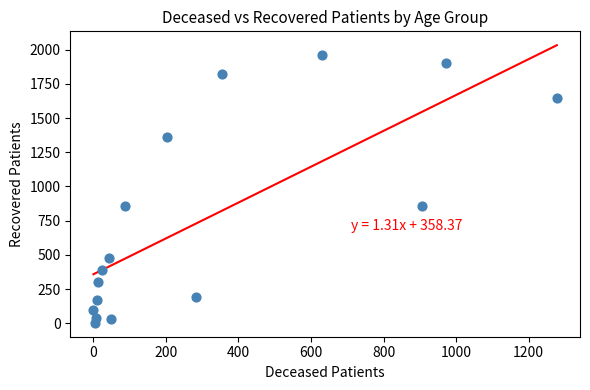

What is the range of X values (max minus min)?

1278